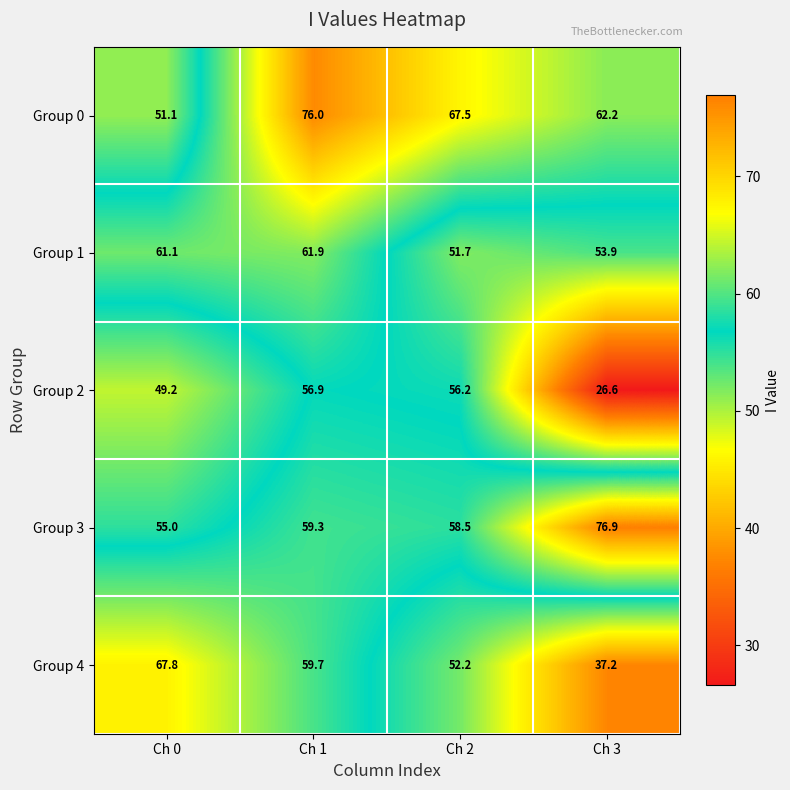

What is the difference between the maximum and minimum values in the Group 2 series?

30.3